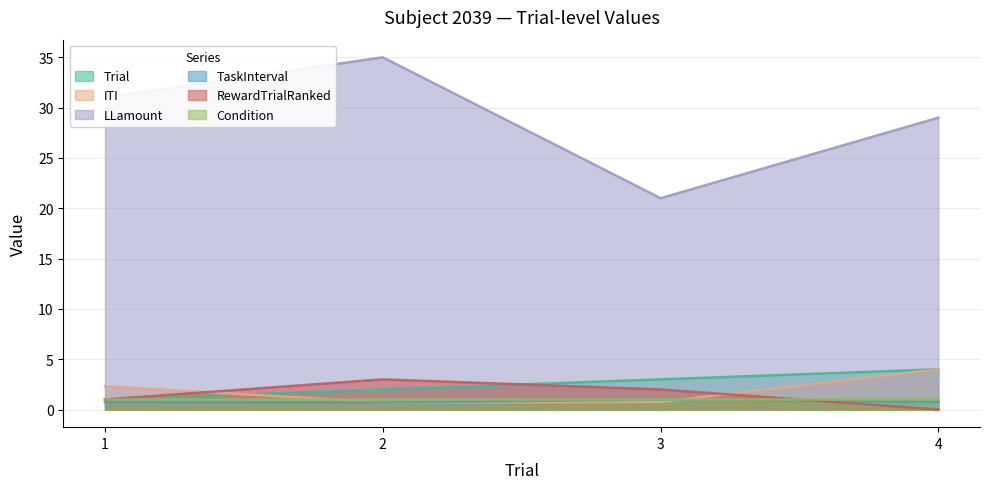

What is the value of the LLamount point at the 3rd from the left?

21.0